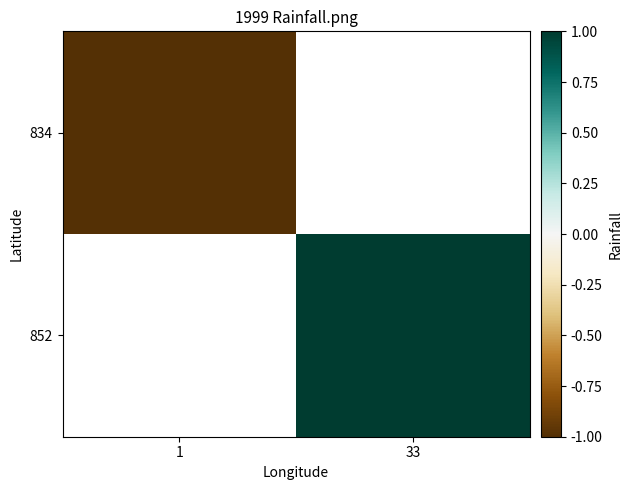

How many positive values does the 852 series have?

1